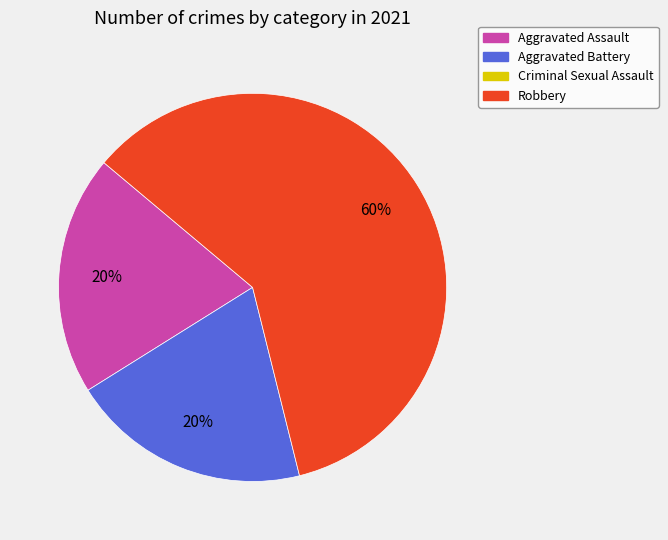

To the nearest percent, what is the difference between the largest and smallest slice percentages?

40%